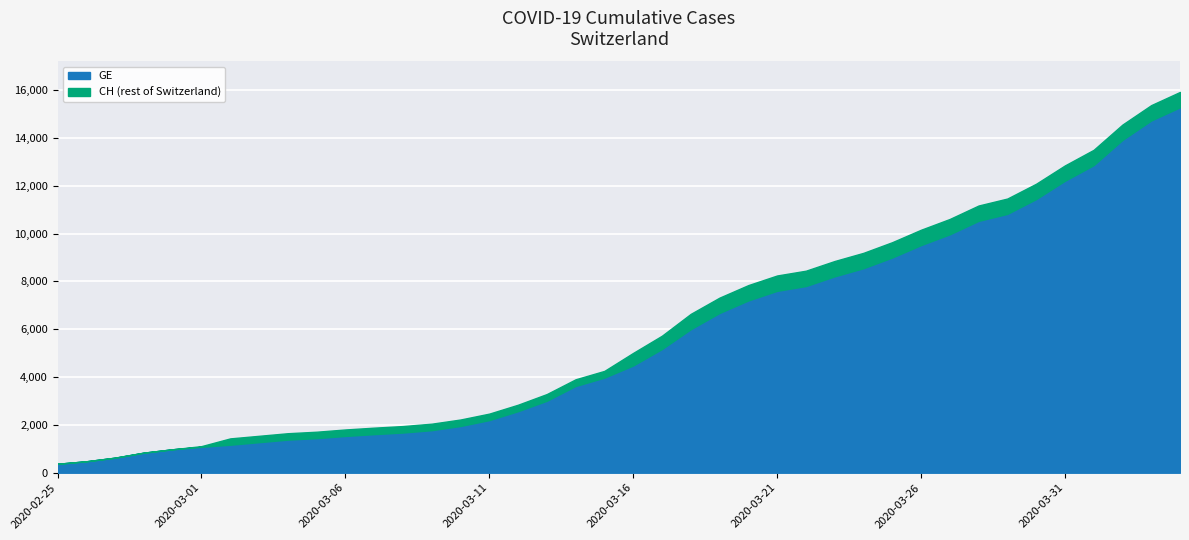

True or false: GE and CH cross at least once.

False